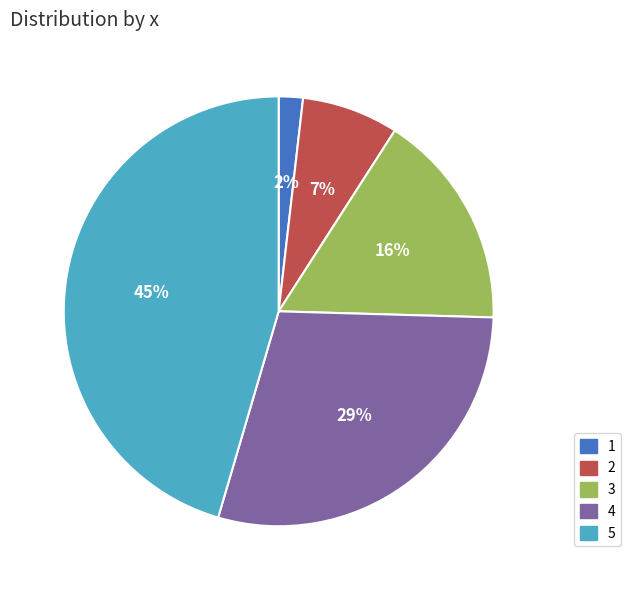

Between 1 and 2, which is larger?

2